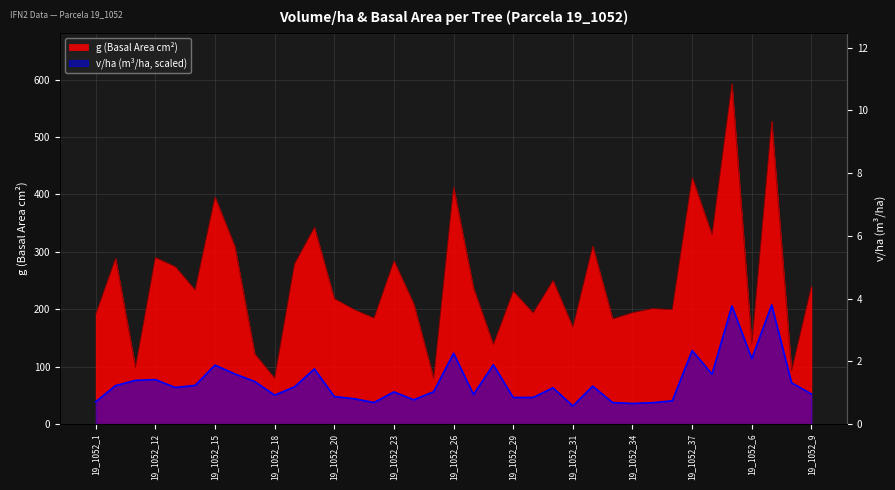

At which label is v/ha closest to 119?

19_1052_26